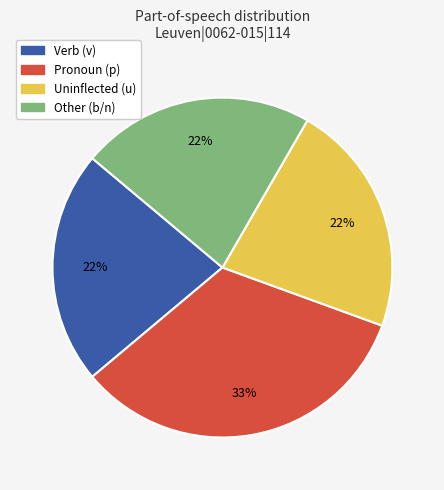

Is there any slice that represents more than half of the pie?

No